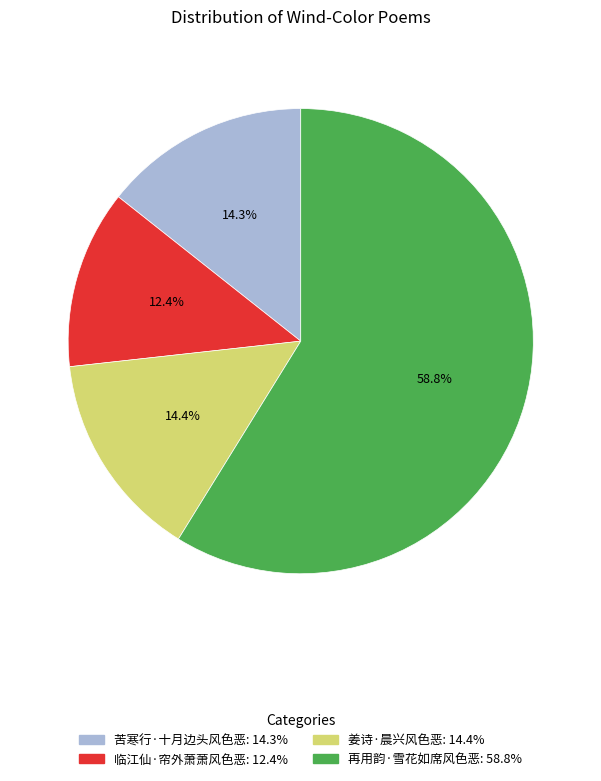

Is it true that 姜诗·晨兴风色恶 is 1% of the pie?

False